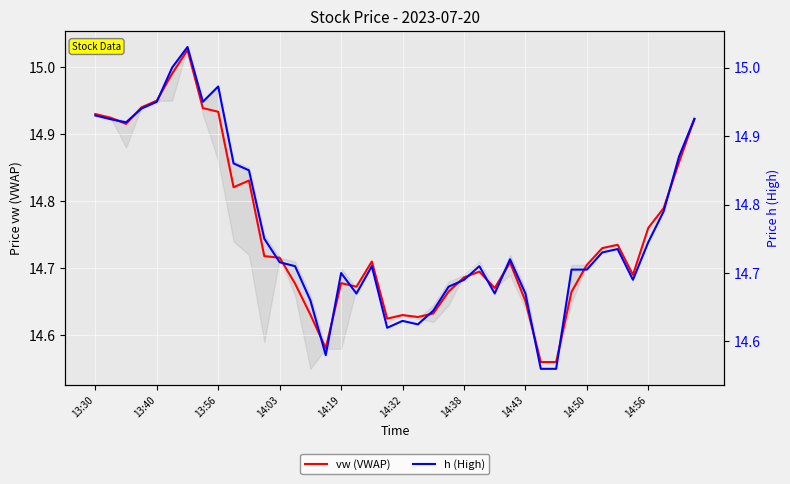

Reading left to right, list all the values displayed in this chart.

vw (VWAP): 14.9	14.9	14.9	14.9	14.9	15.0	15.0	14.9	14.9	14.8	14.8	14.7	14.7	14.7	14.6	14.6	14.7	14.7	14.7	14.6	14.6	14.6	14.6	14.7	14.7	14.7	14.7	14.7	14.7	14.6	14.6	14.7	14.7	14.7	14.7	14.7	14.8	14.8	14.9	14.9
h (High): 14.9	14.9	14.9	14.9	14.9	15.0	15.0	14.9	15.0	14.9	14.8	14.8	14.7	14.7	14.7	14.6	14.7	14.7	14.7	14.6	14.6	14.6	14.6	14.7	14.7	14.7	14.7	14.7	14.7	14.6	14.6	14.7	14.7	14.7	14.7	14.7	14.7	14.8	14.9	14.9